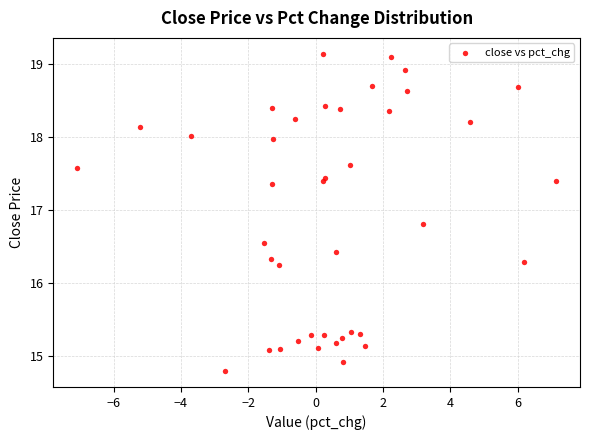

What is the range of X values (max minus min)?

14.2